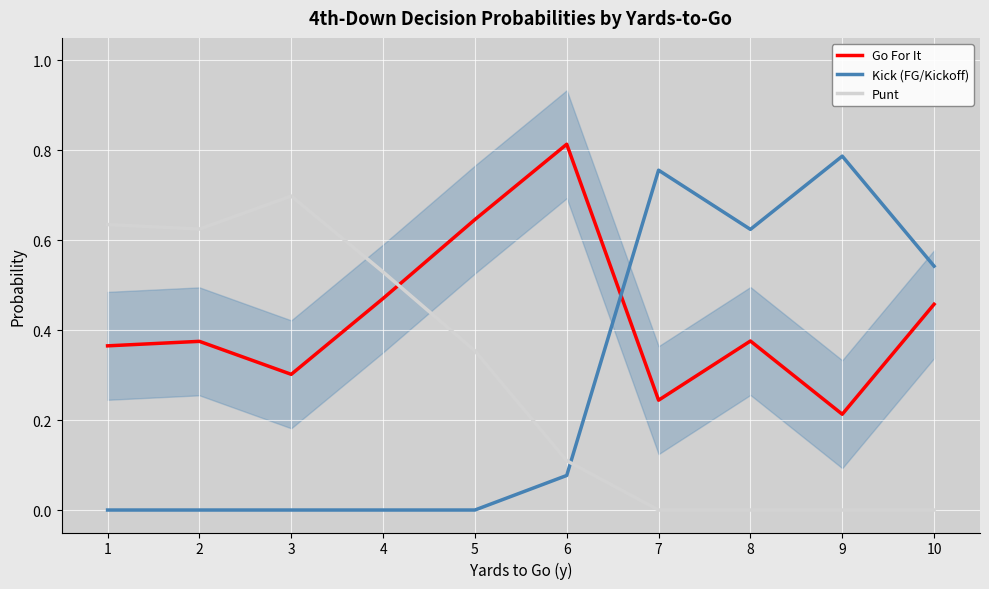

At which category does Punt reach its first local valley?

2